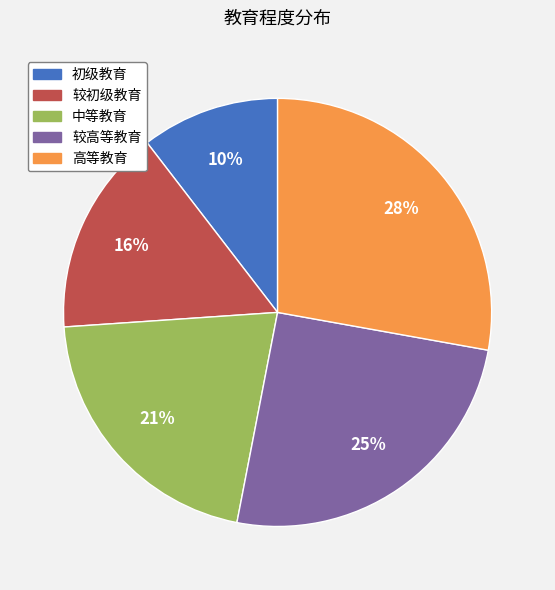

True or false: 较初级教育 accounts for 30% of the total.

False